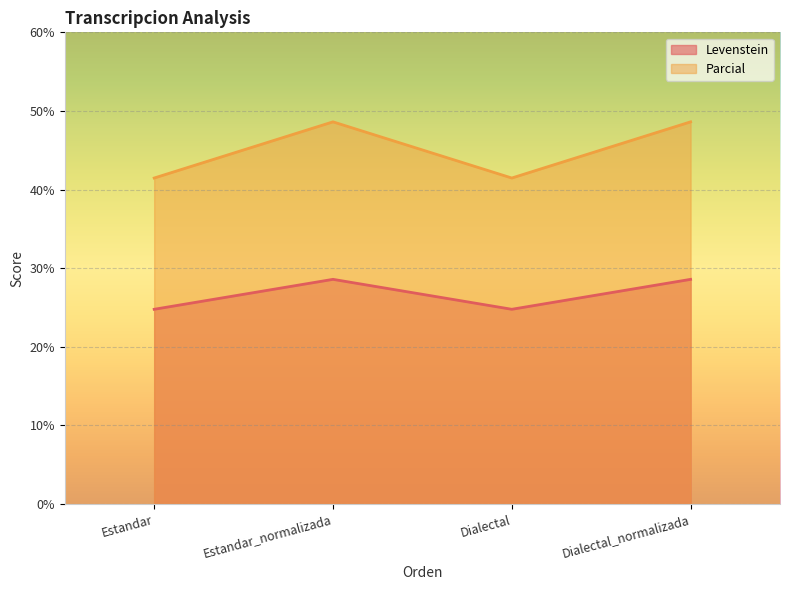

List the labels in order of Levenstein value, smallest first.

Estandar, Dialectal, Estandar_normalizada, Dialectal_normalizada